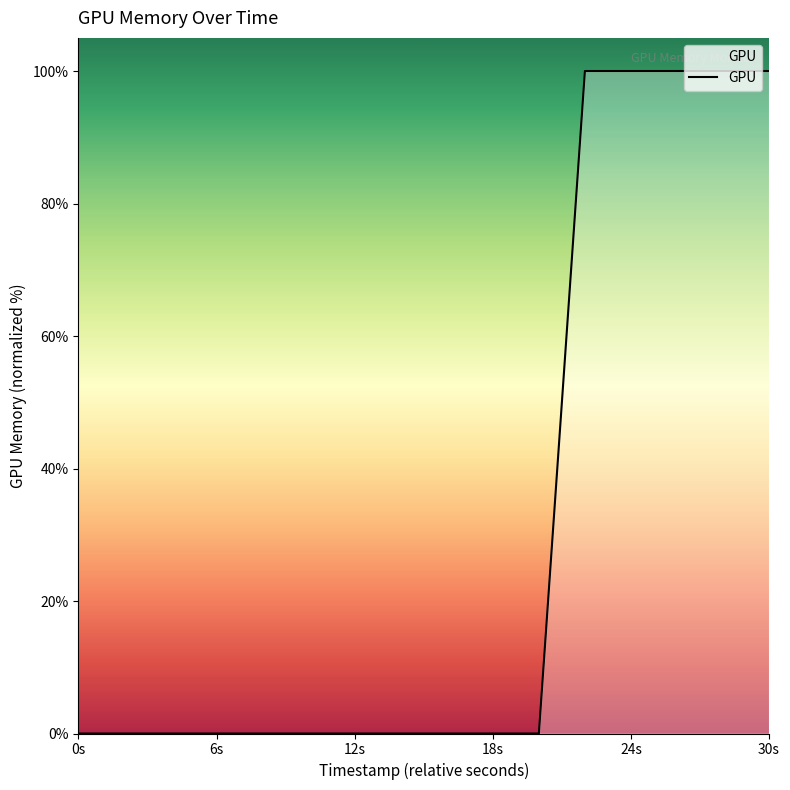

Does the chart have visible grid lines?

No